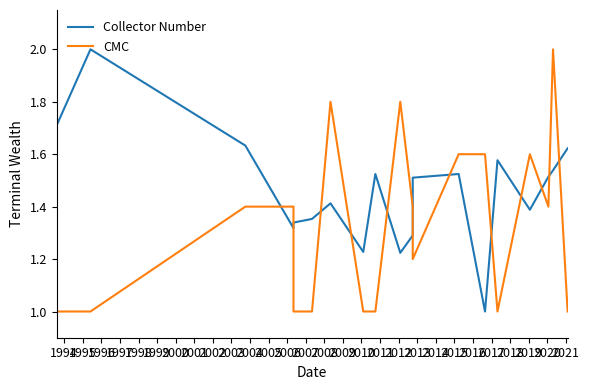

Which series has the largest range (max minus min)?

Collector Number